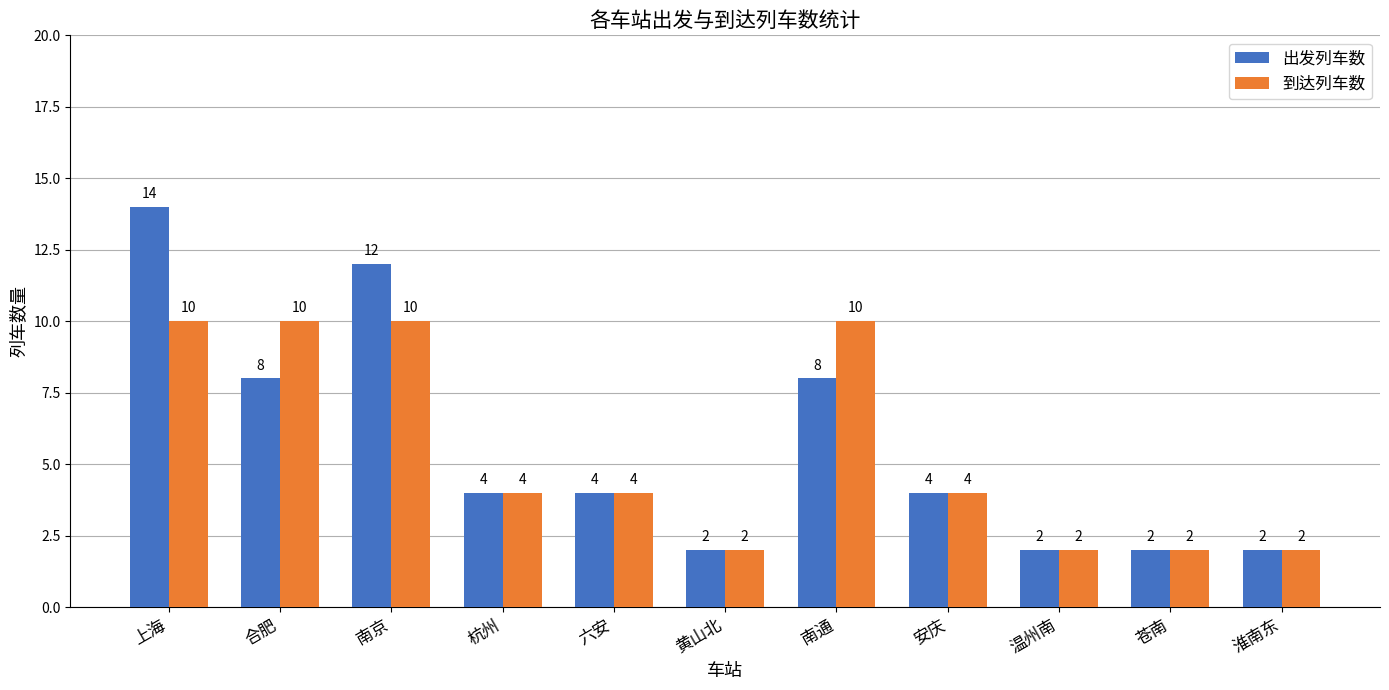

Reading right to left, transcribe all the data shown in this chart.

出发列车数: 淮南东=2	苍南=2	温州南=2	安庆=4	南通=8	黄山北=2	六安=4	杭州=4	南京=12	合肥=8	上海=14
到达列车数: 淮南东=2	苍南=2	温州南=2	安庆=4	南通=10	黄山北=2	六安=4	杭州=4	南京=10	合肥=10	上海=10